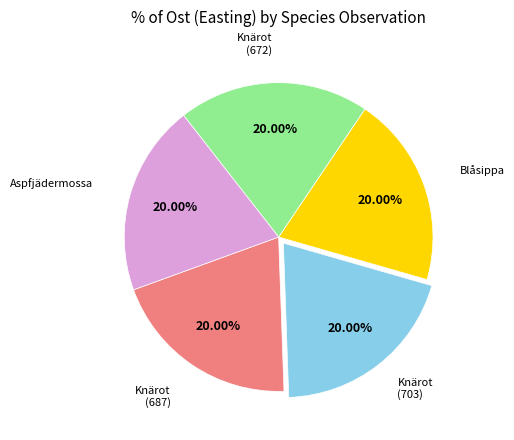

Is there any slice that represents more than half of the pie?

No